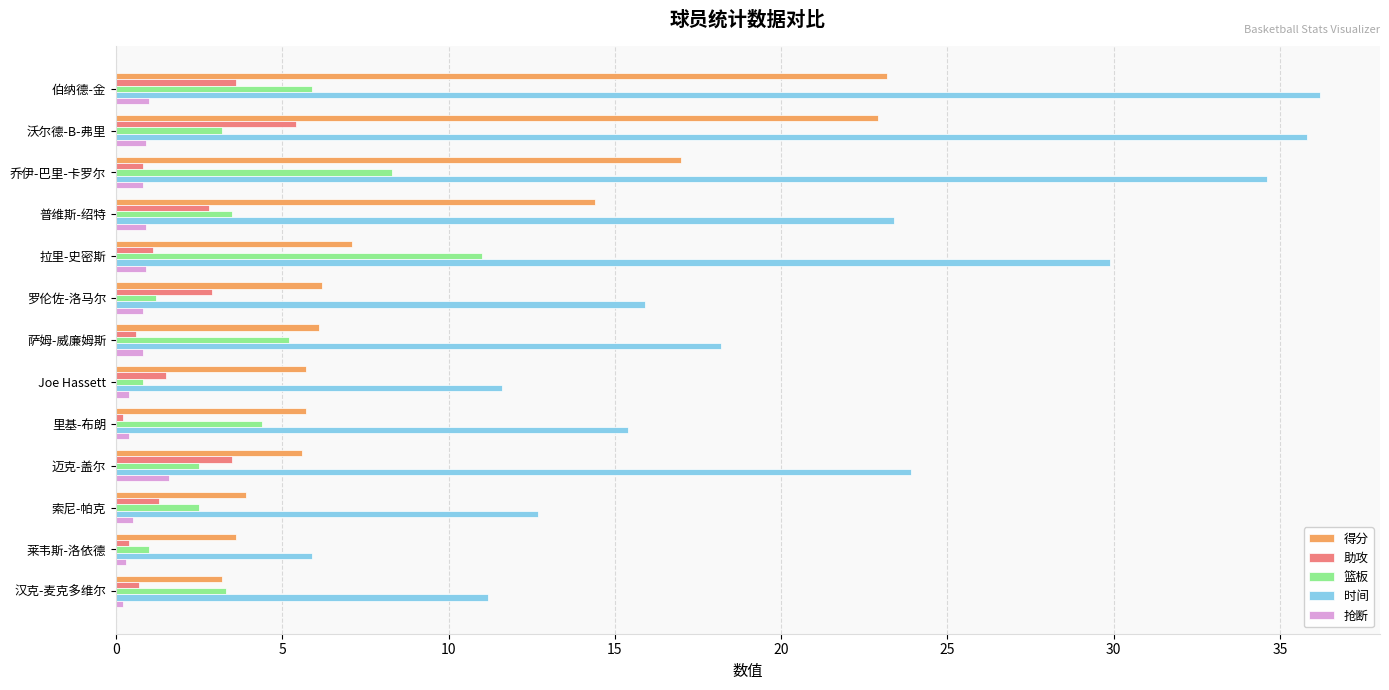

Rank the series by their maximum value, from highest to lowest.

时间, 得分, 篮板, 助攻, 抢断